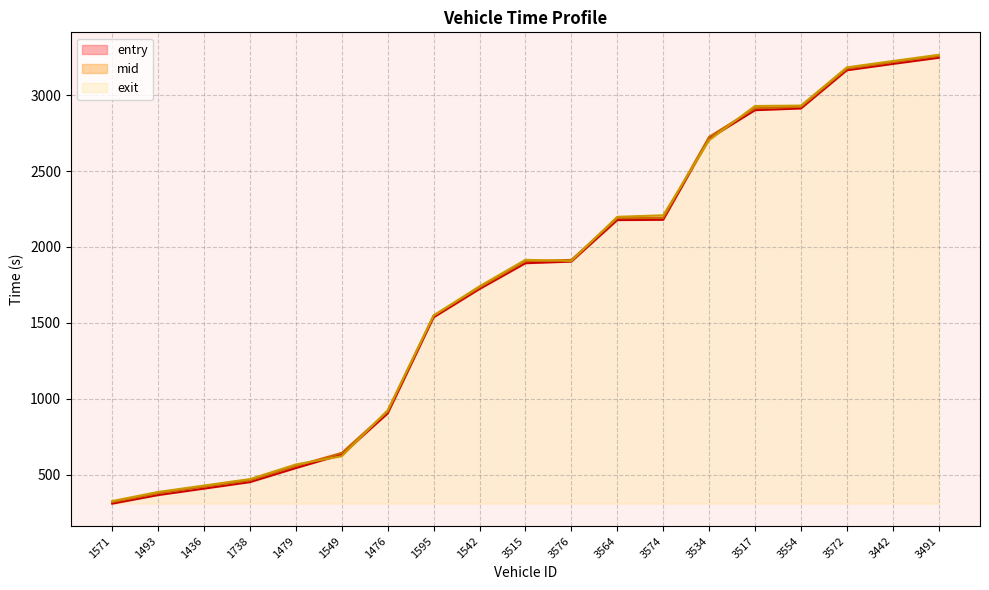

What is the maximum value for mid?

3257.4